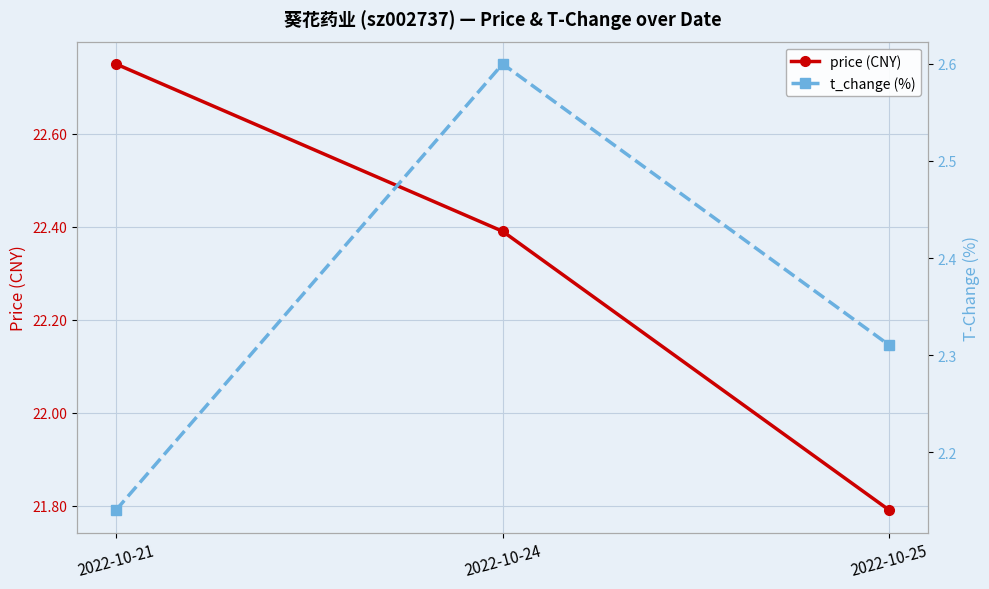

What is the maximum value shown in the chart?

22.8